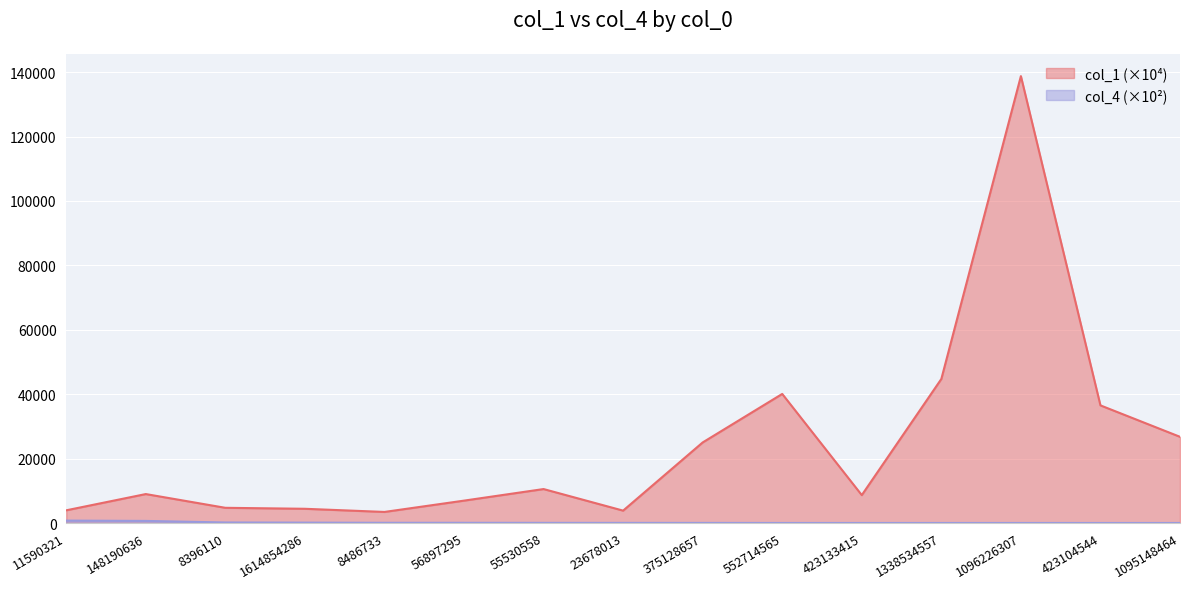

What is the total value across all series at 552714565?

40103.4